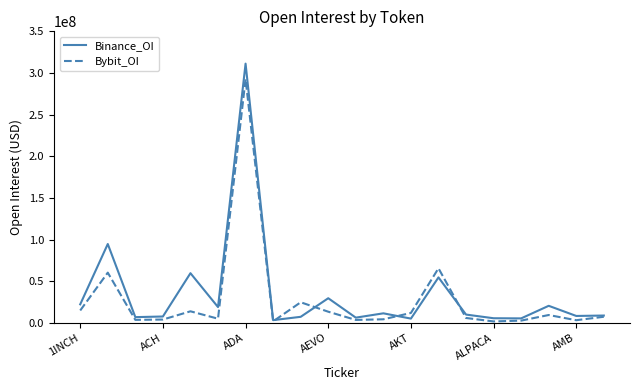

Rank the series by their maximum value, from highest to lowest.

Binance_OI, Bybit_OI